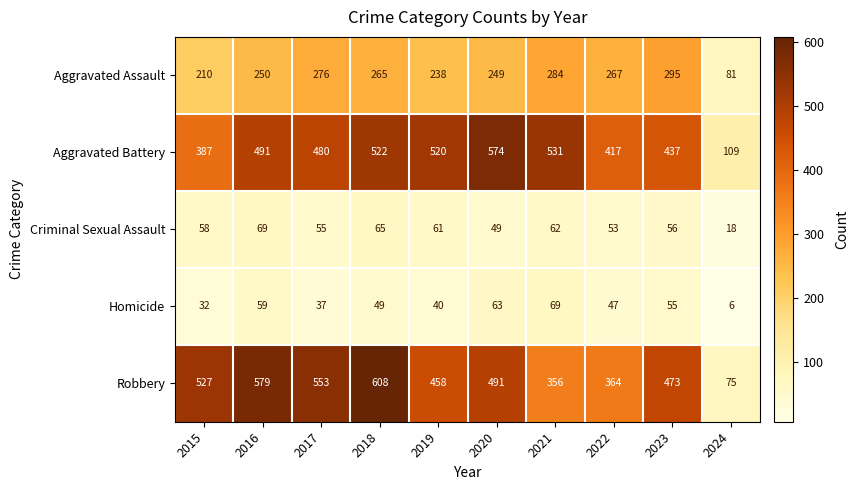

The value of Criminal Sexual Assault at 2017 is 97. True or false?

False